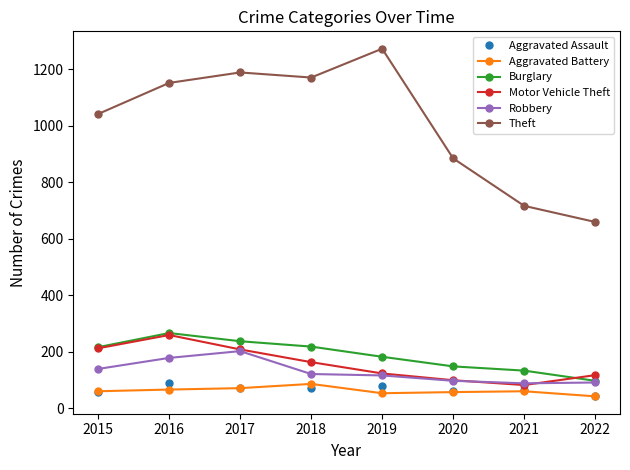

At which category does the chart reach its peak across all series?

2019